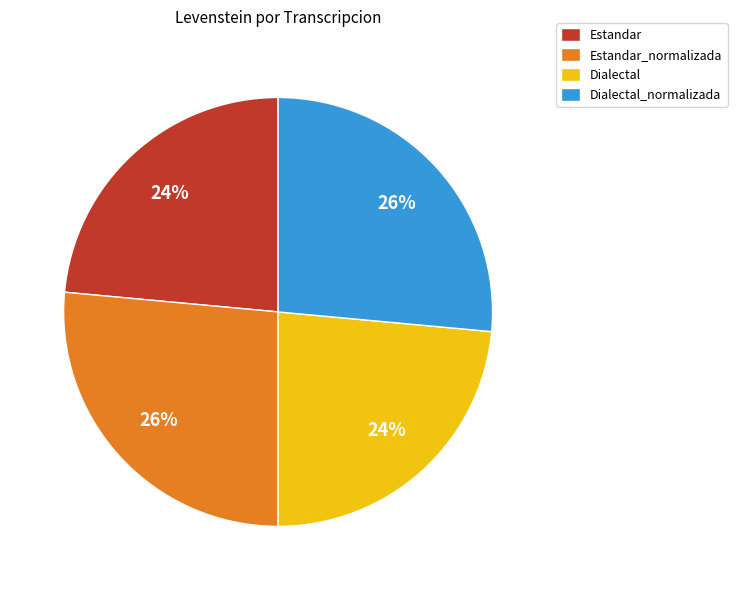

To the nearest percent, what portion does Estandar_normalizada represent?

26%